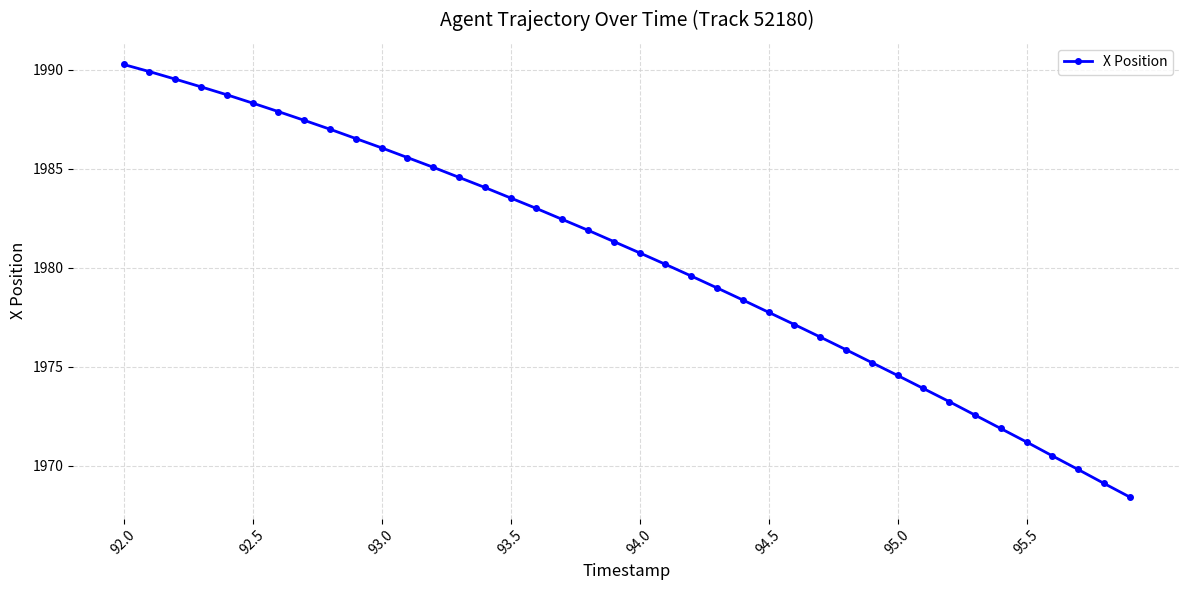

What is the value of the 30th point from the left?

1975.2